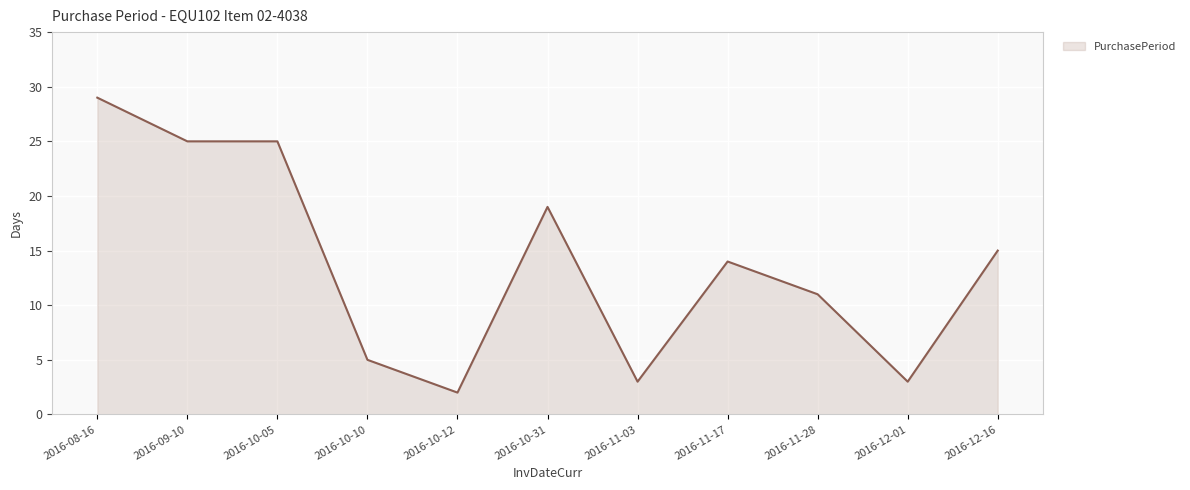

What is the greatest value displayed?

29